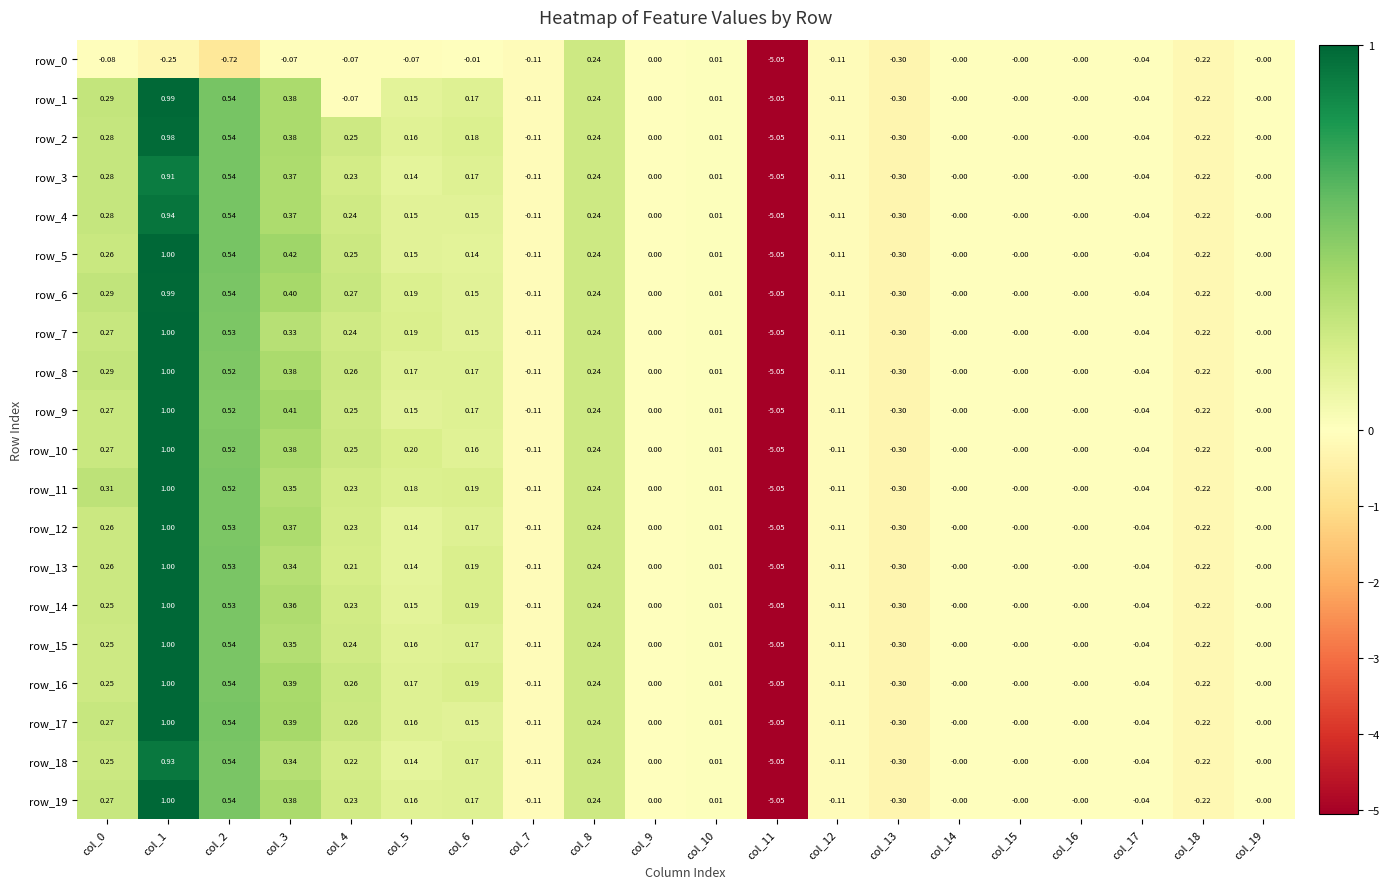

Which category has the highest value in the row_13 series?

col_1